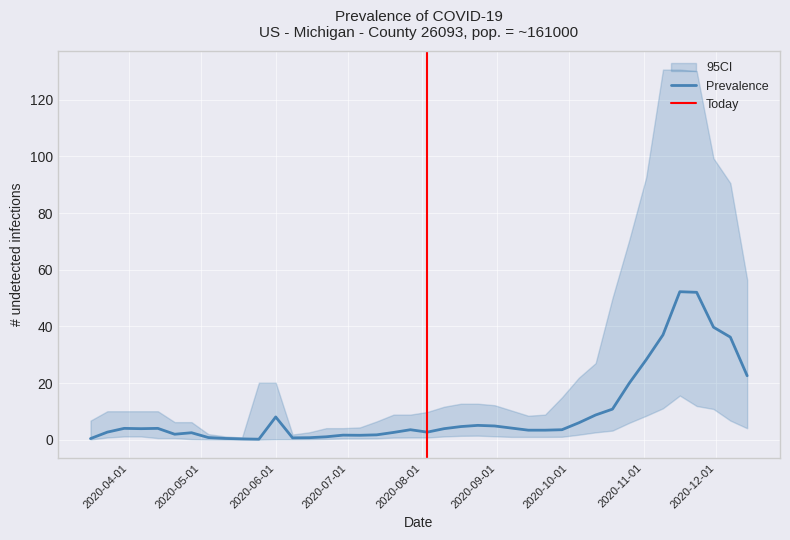

How many lines are shown in the chart?

3